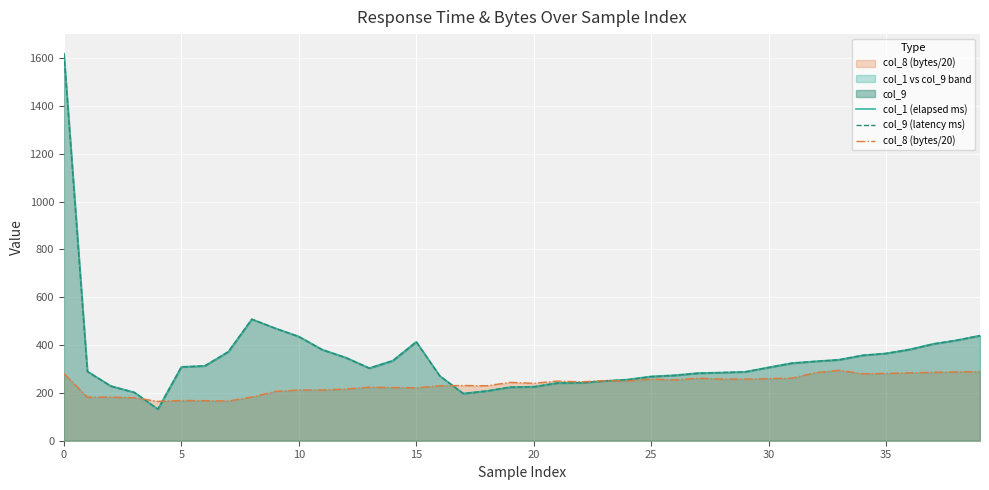

Reading left to right, extract all data points from this chart.

col_1 (elapsed ms): 1619.0	290.0	229.0	202.0	132.0	309.0	313.0	372.0	508.0	470.0	436.0	381.0	348.0	304.0	335.0	414.0	271.0	198.0	208.0	224.0	226.0	242.0	243.0	250.0	256.0	269.0	274.0	283.0	285.0	288.0	307.0	325.0	332.0	339.0	357.0	365.0	382.0	405.0	420.0	440.0
col_9 (latency ms): 1618.0	289.0	228.0	202.0	132.0	308.0	313.0	372.0	508.0	470.0	435.0	380.0	347.0	303.0	334.0	413.0	271.0	197.0	208.0	224.0	225.0	241.0	242.0	250.0	255.0	268.0	273.0	282.0	285.0	288.0	306.0	324.0	332.0	338.0	357.0	365.0	381.0	404.0	420.0	439.0
col_8 (bytes/20): 280.9	182.0	182.3	179.6	164.6	168.2	167.6	165.8	182.7	206.1	212.2	212.2	216.2	223.8	222.6	221.3	229.8	230.9	229.7	243.8	240.1	249.3	246.3	250.8	249.6	257.6	254.1	261.4	257.8	257.6	259.9	261.8	284.5	294.6	279.9	281.4	283.8	285.9	287.6	289.0